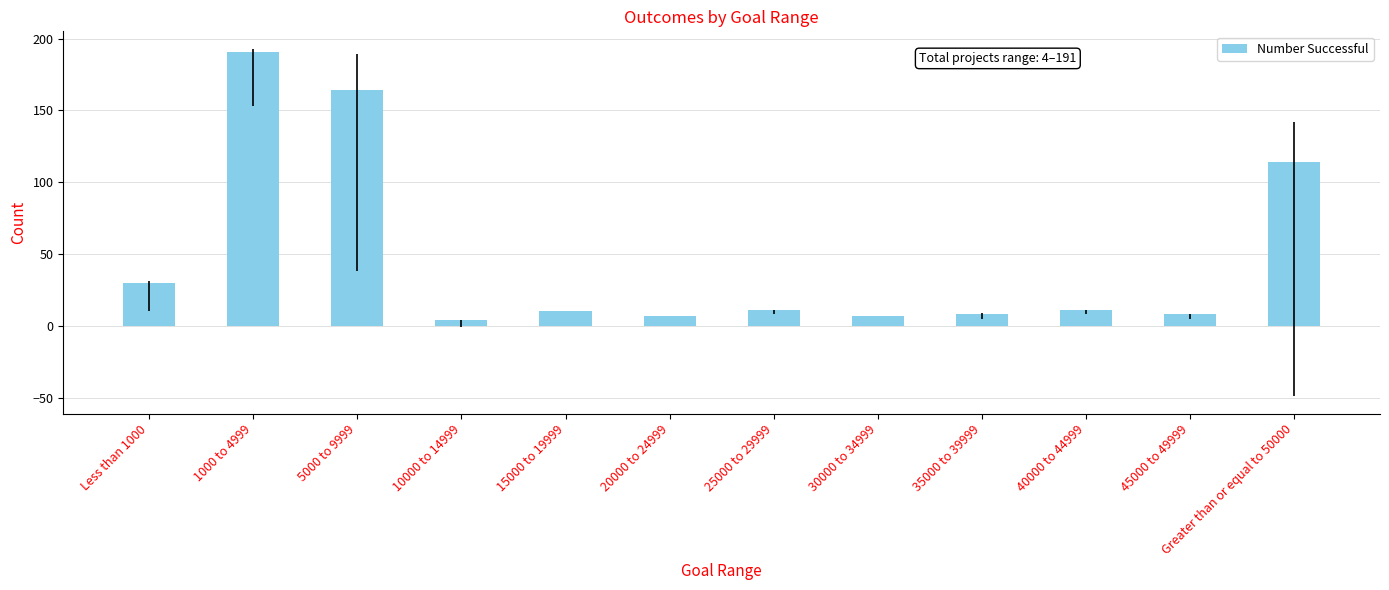

What is the difference between the maximum and minimum values?

187